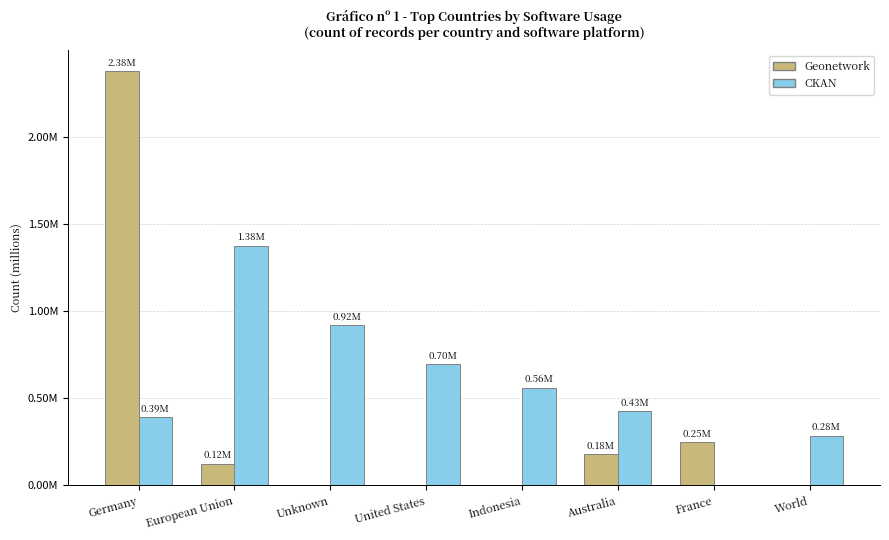

Does the chart contain stacked bars?

No